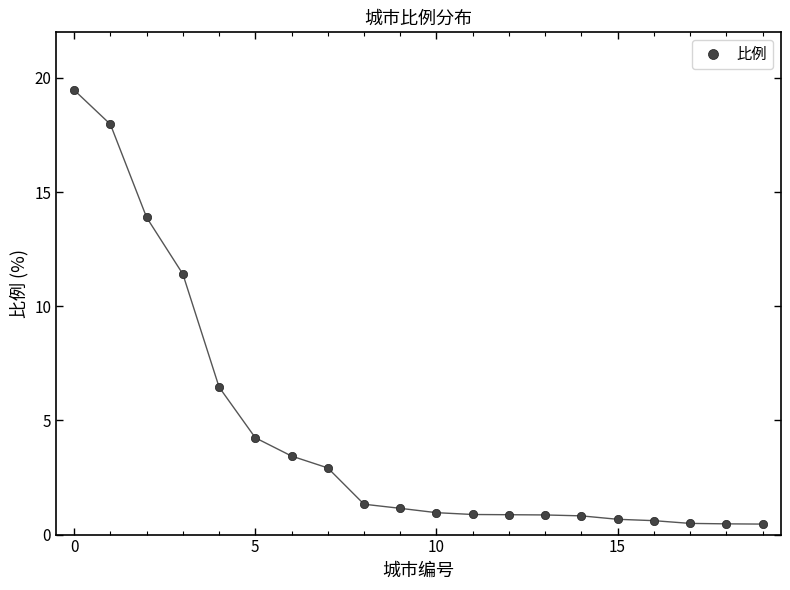

What is the smallest value displayed?

0.5